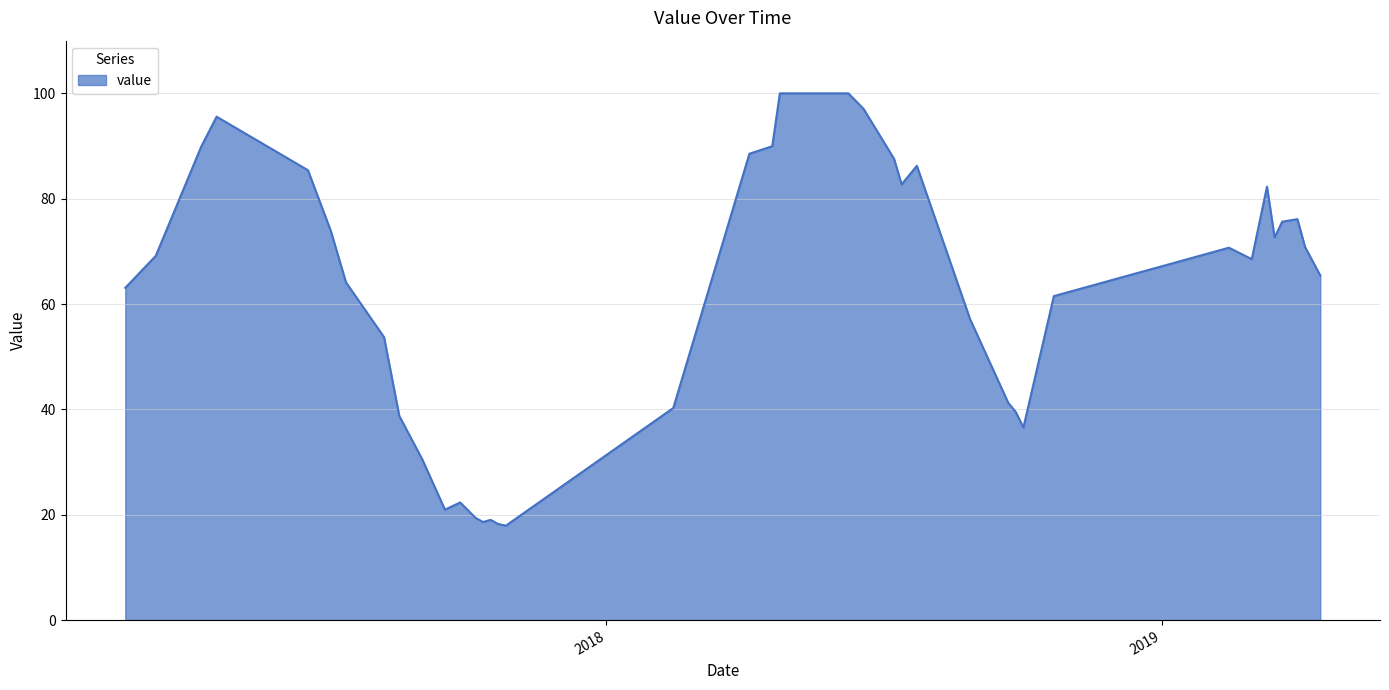

What is the difference between the maximum and minimum values?

82.1